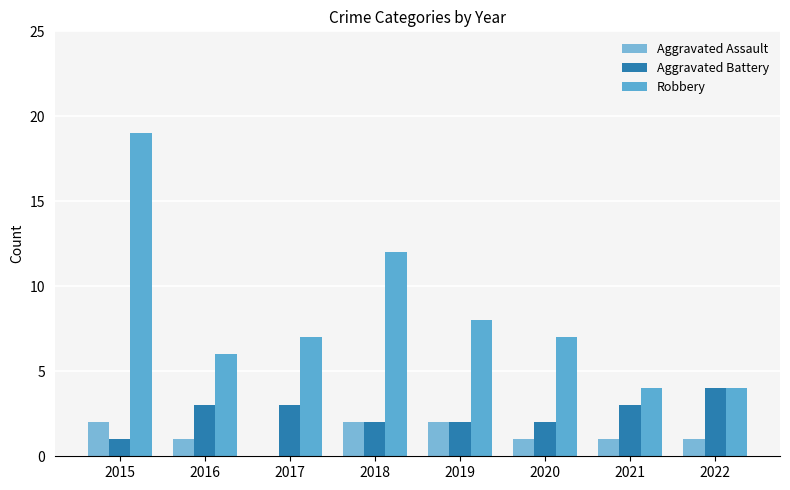

Which series changed the most between 2015 and 2019?

Robbery